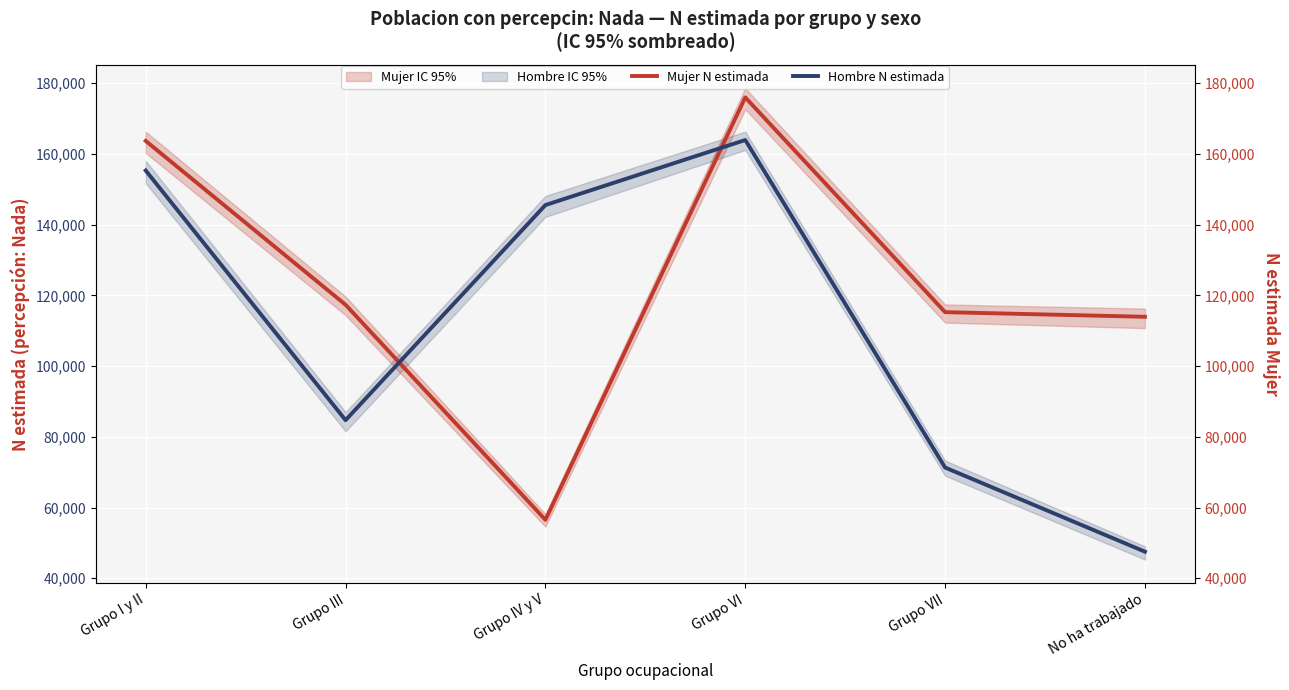

Reading right to left, extract all data points from this chart.

Mujer N estimada: No ha trabajado=113946	Grupo VII=115255	Grupo VI=176003	Grupo IV y V=56515	Grupo III=117342	Grupo I y II=163689
Hombre N estimada: No ha trabajado=47508	Grupo VII=71302	Grupo VI=163947	Grupo IV y V=145548	Grupo III=84700	Grupo I y II=155314